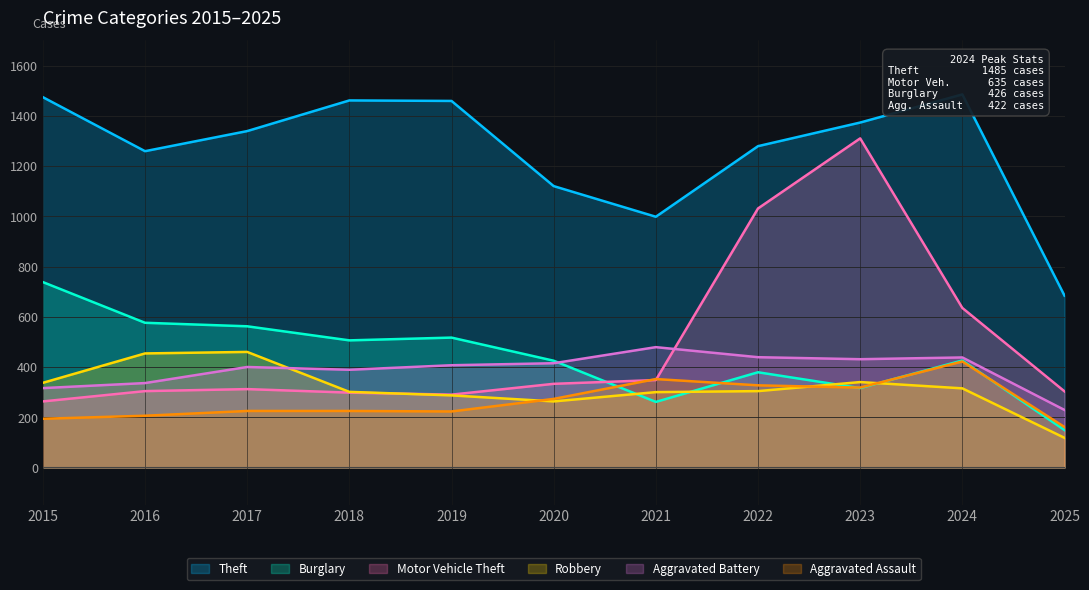

At which category is the sum across all series the highest?

2023